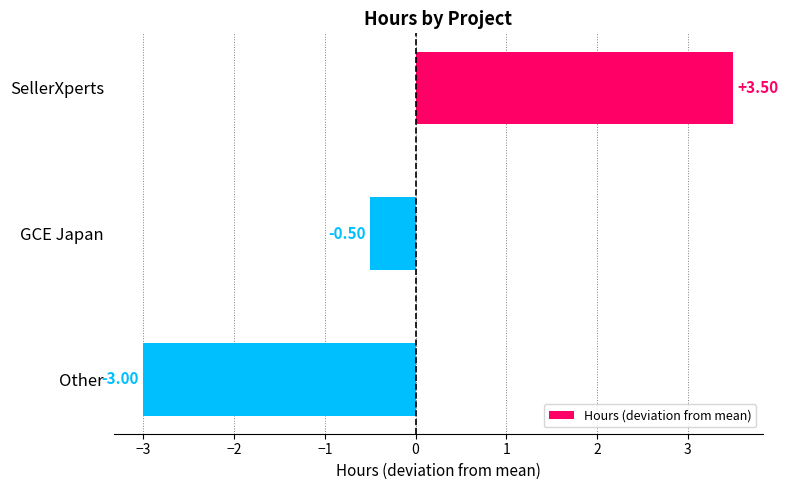

At which label is the value closest to 0?

GCE Japan